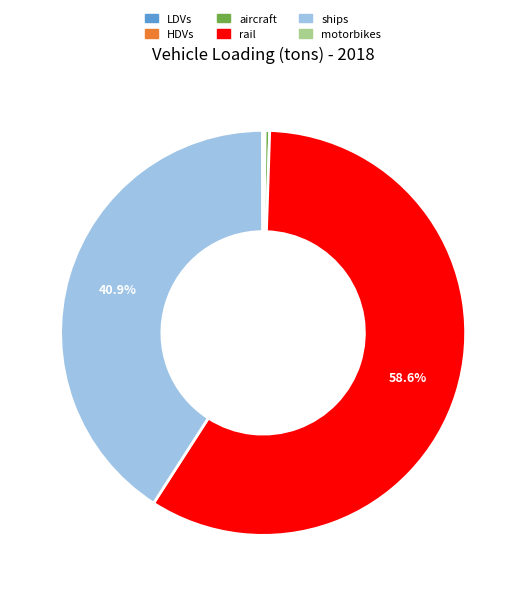

What is the largest slice in the pie chart?

rail